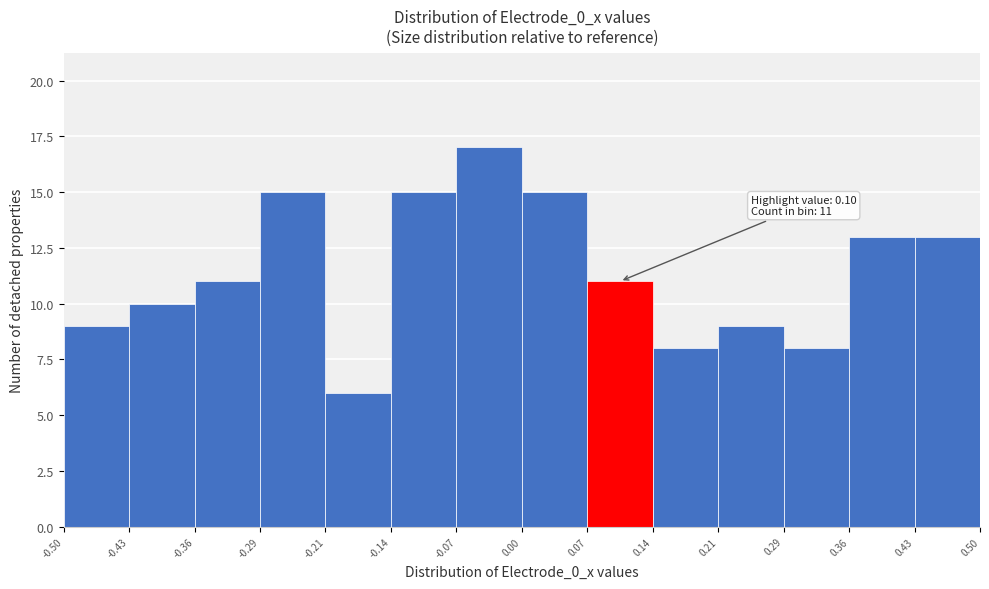

Which range on the x-axis has the tallest bar?

-0.07 to 0.00